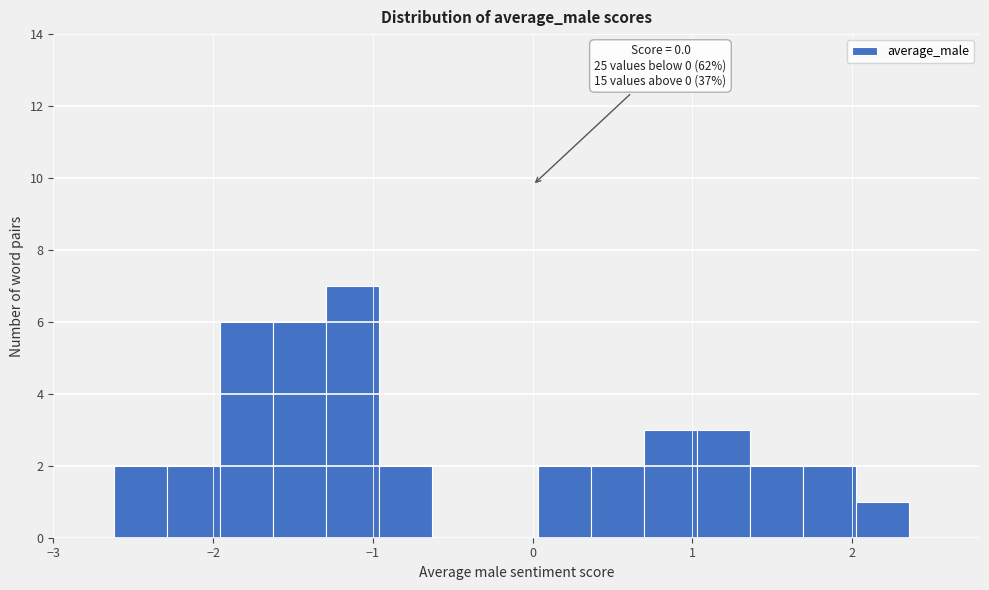

Read against the x-axis, roughly where is the centre of the tallest bar?

-1.1